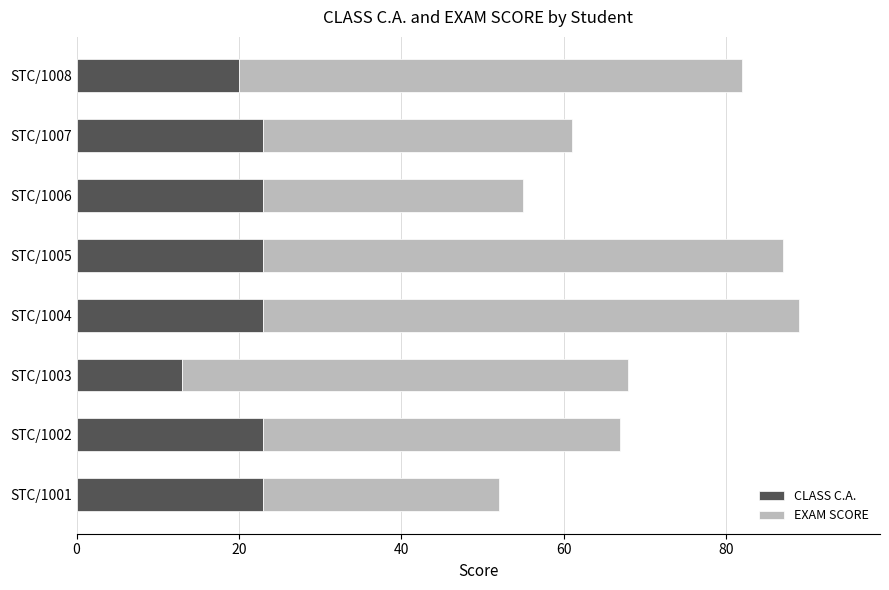

Which category has the lowest value in the CLASS C.A. series?

STC/1003